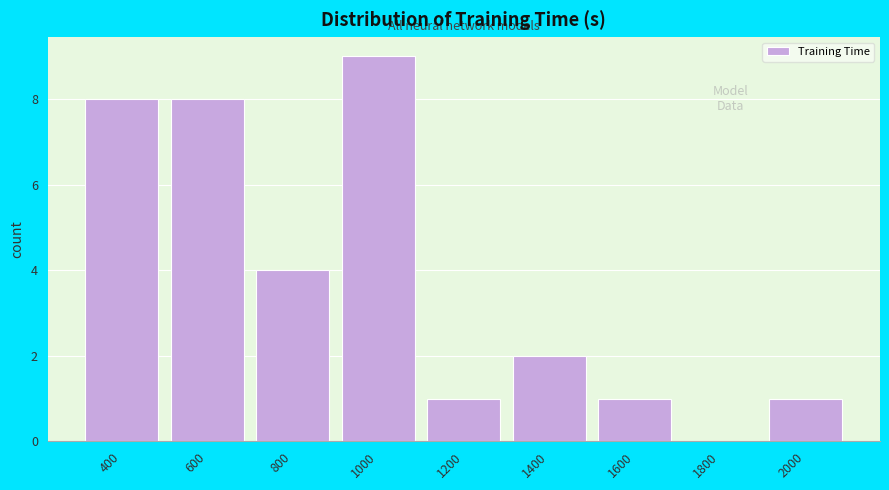

Reading left to right, transcribe all the data shown in this chart.

400=8	600=8	800=4	1000=9	1200=1	1400=2	1600=1	1800=0	2000=1